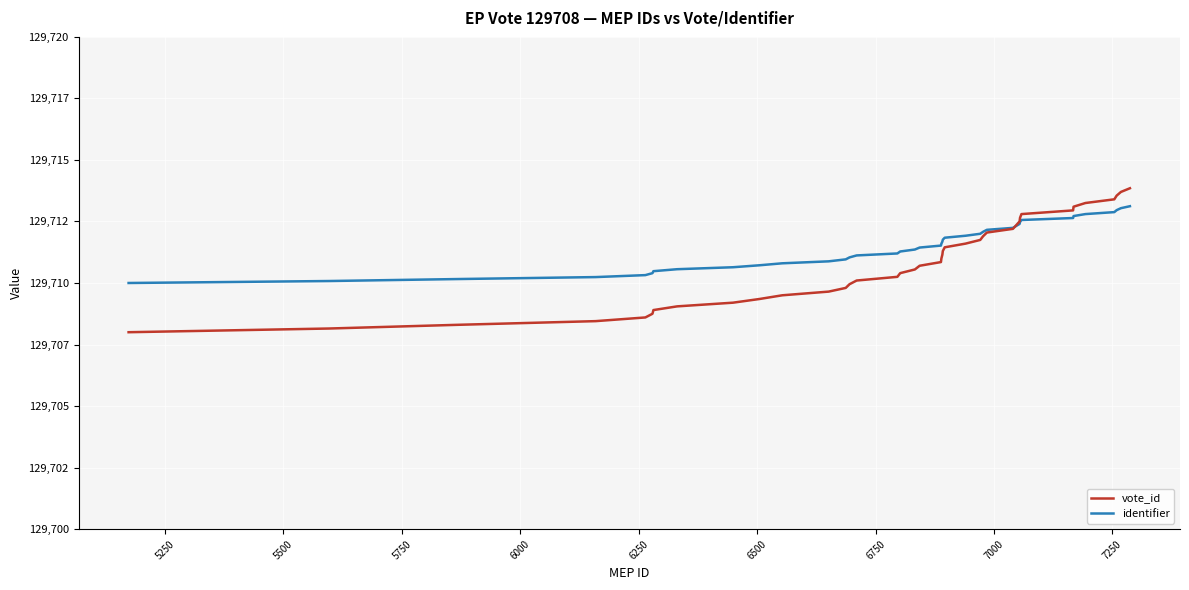

Which series ends up on top after the final intersection of identifier and vote_id?

vote_id